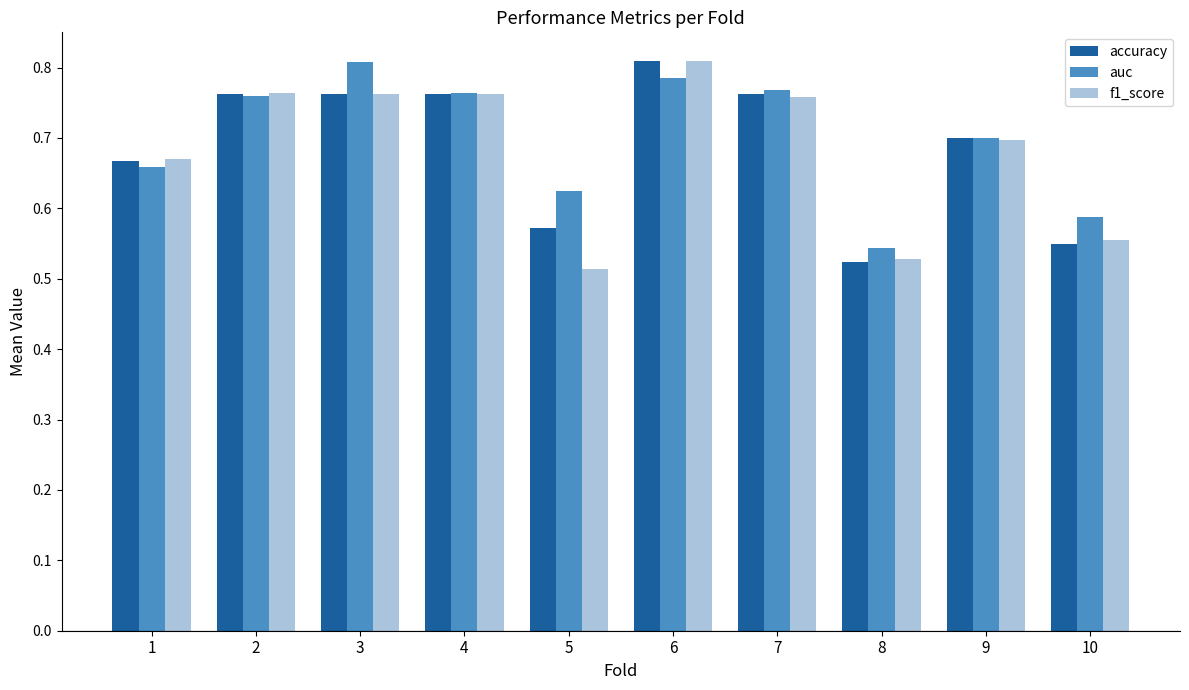

Count the accuracy values in the range 0 to 1.

10